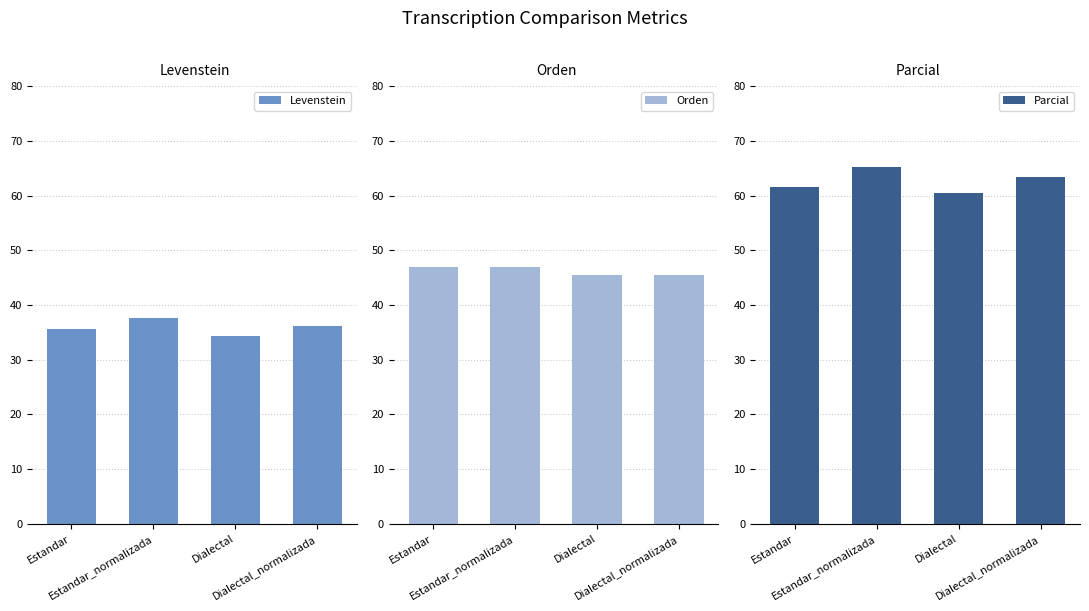

How many Levenstein values are between 35 and 37?

2